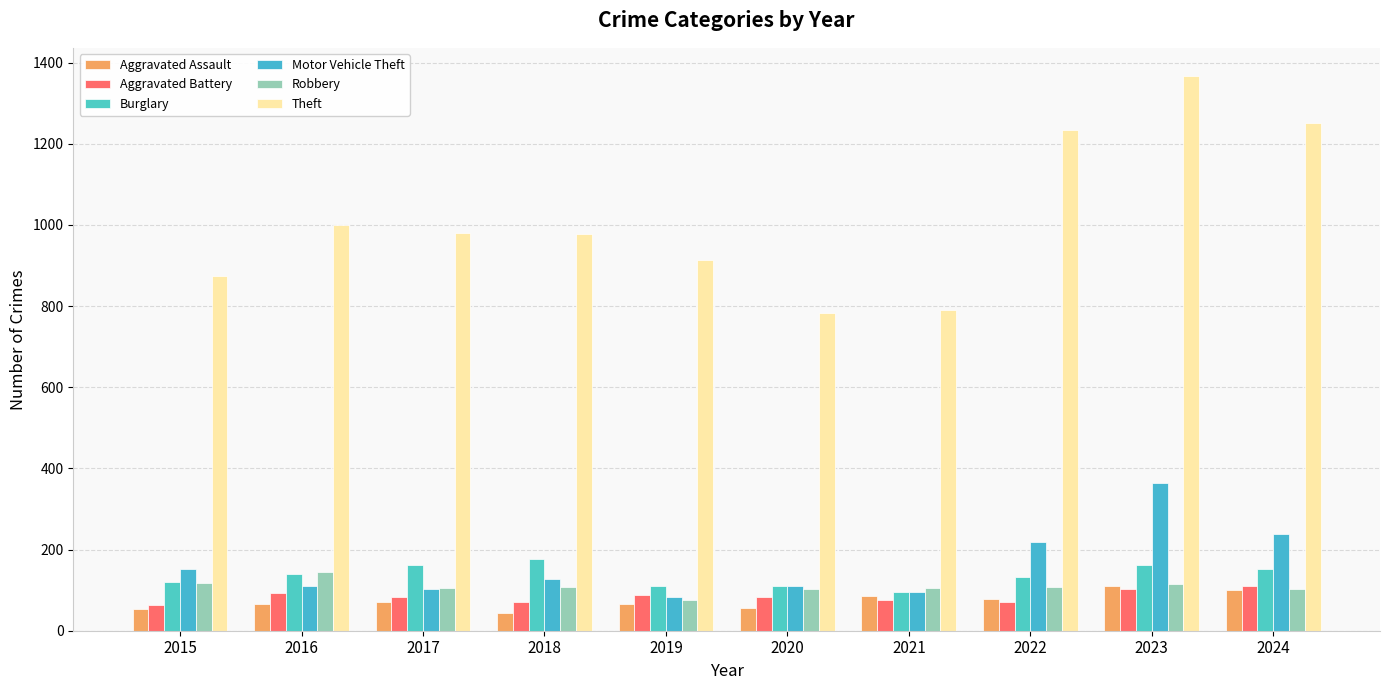

Are the bars grouped side by side (vs. stacked)?

Yes